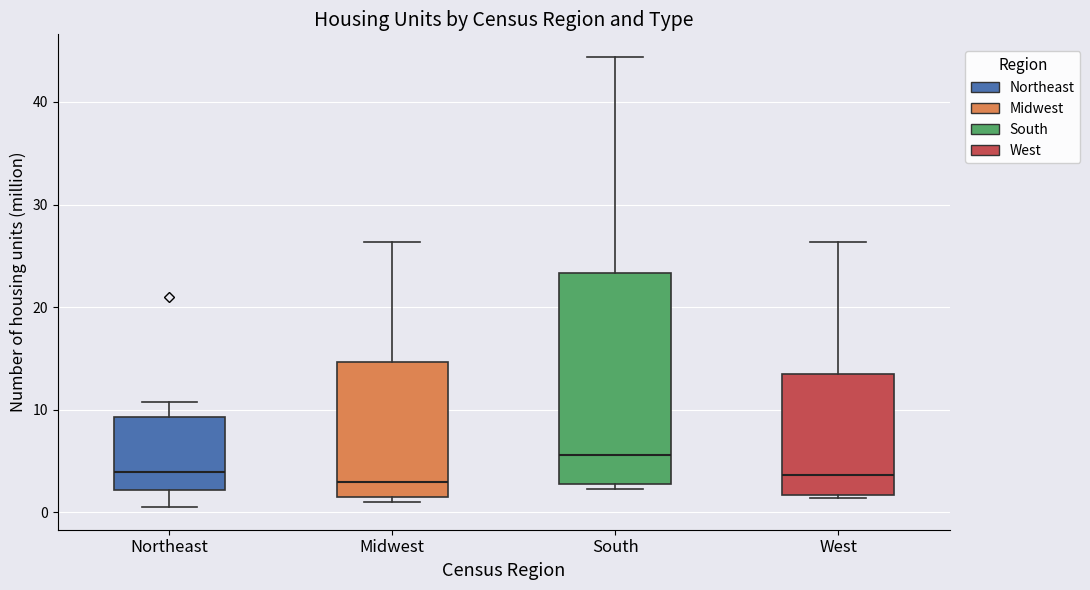

Where does the upper whisker of the box for West end on the y-axis? The values are not printed on the chart, so give them approximately, as read against the axis.

26